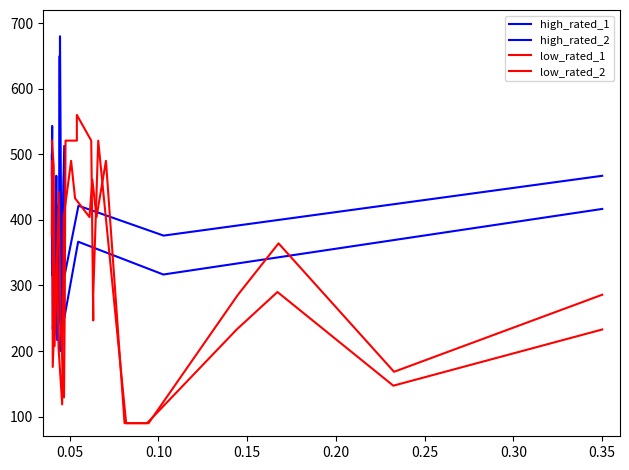

How many data points in high_rated_2 are above 333?

10